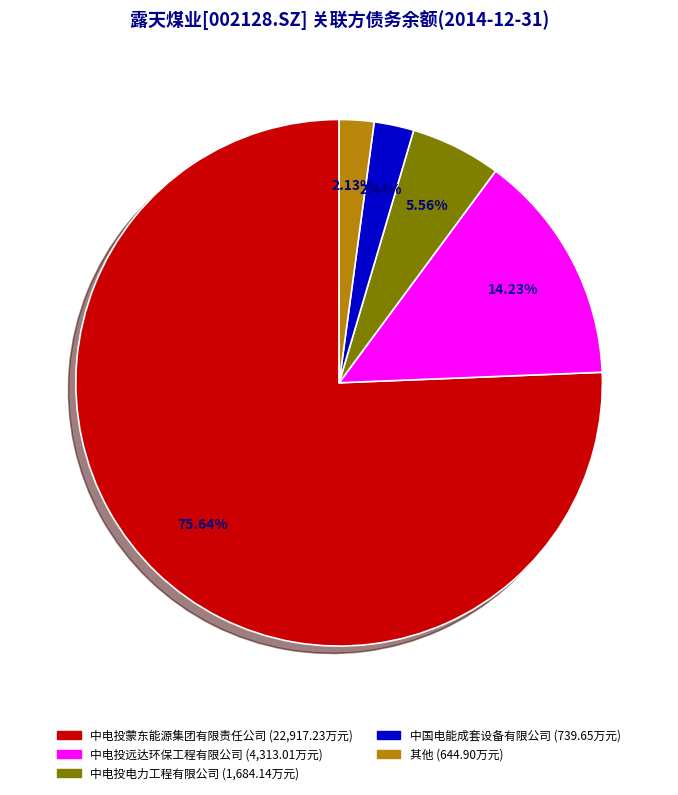

Is there any slice that represents more than half of the pie?

Yes